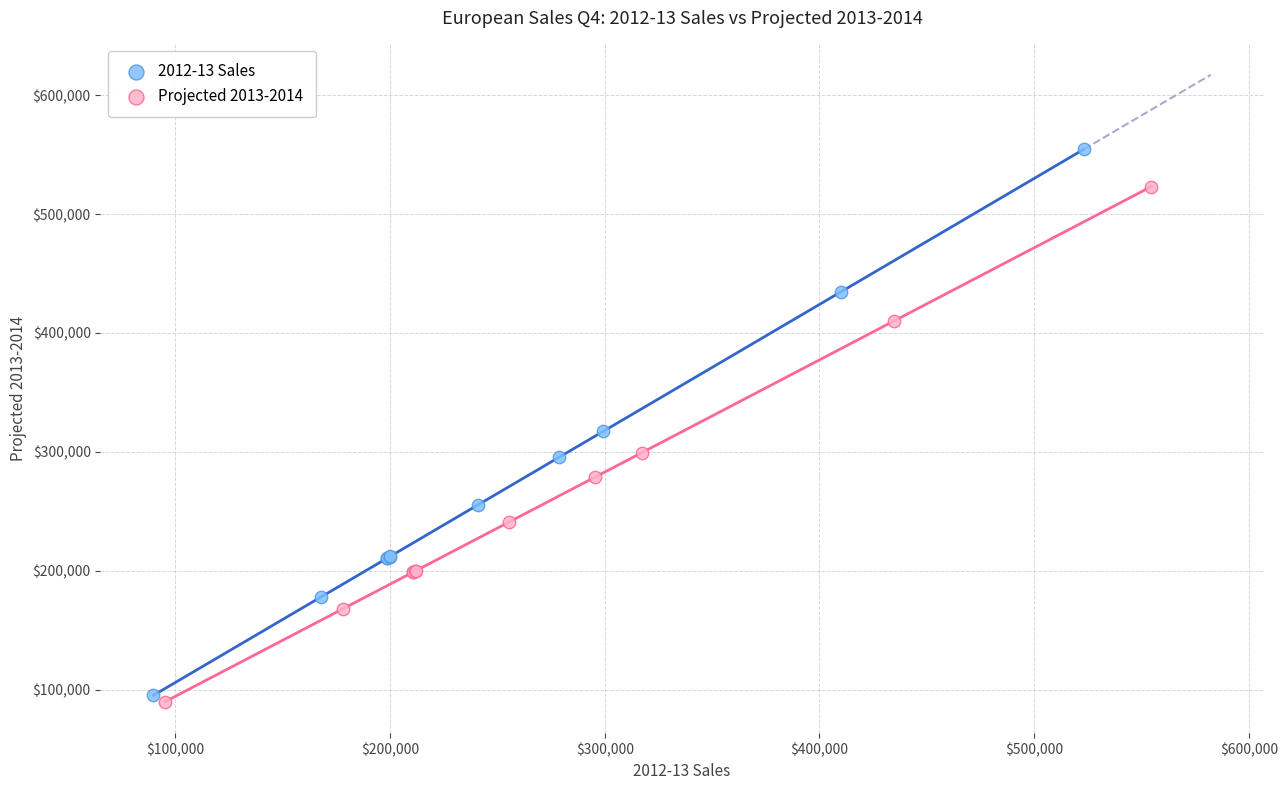

Which series has the largest Y range (max minus min)?

2012-13 Sales